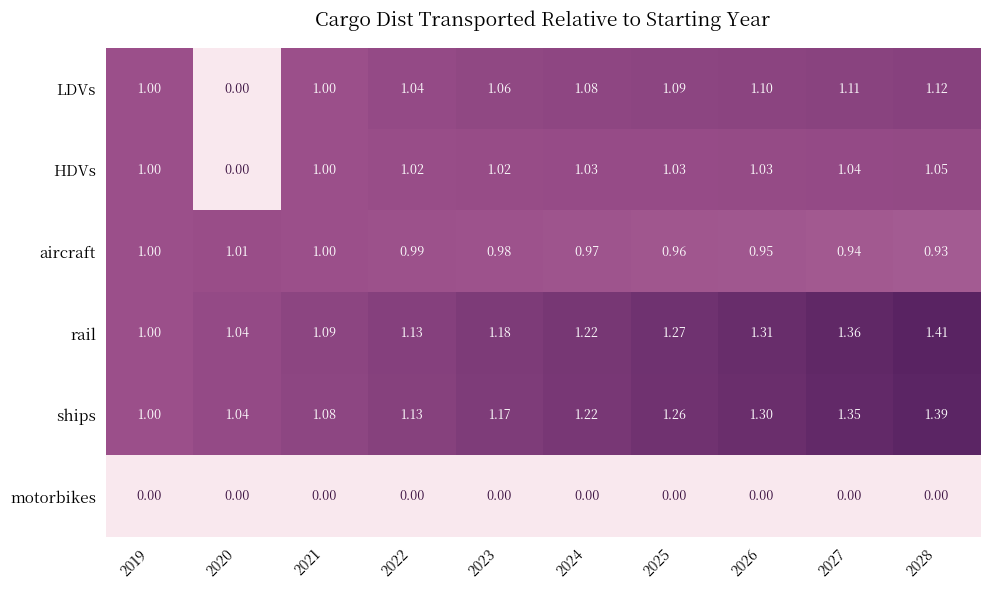

At 2026, list the series in order from smallest to largest.

motorbikes, aircraft, HDVs, LDVs, ships, rail